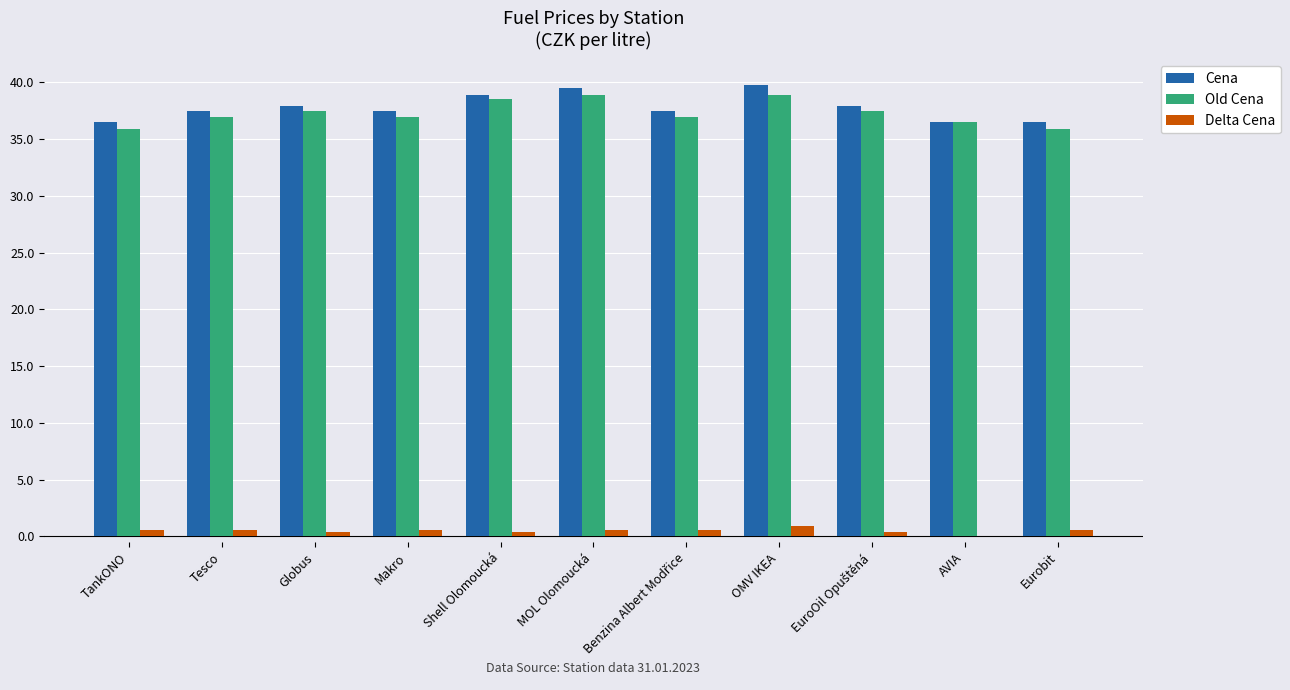

Is the value of Delta Cena at Makro greater than the value of Cena at Eurobit?

No